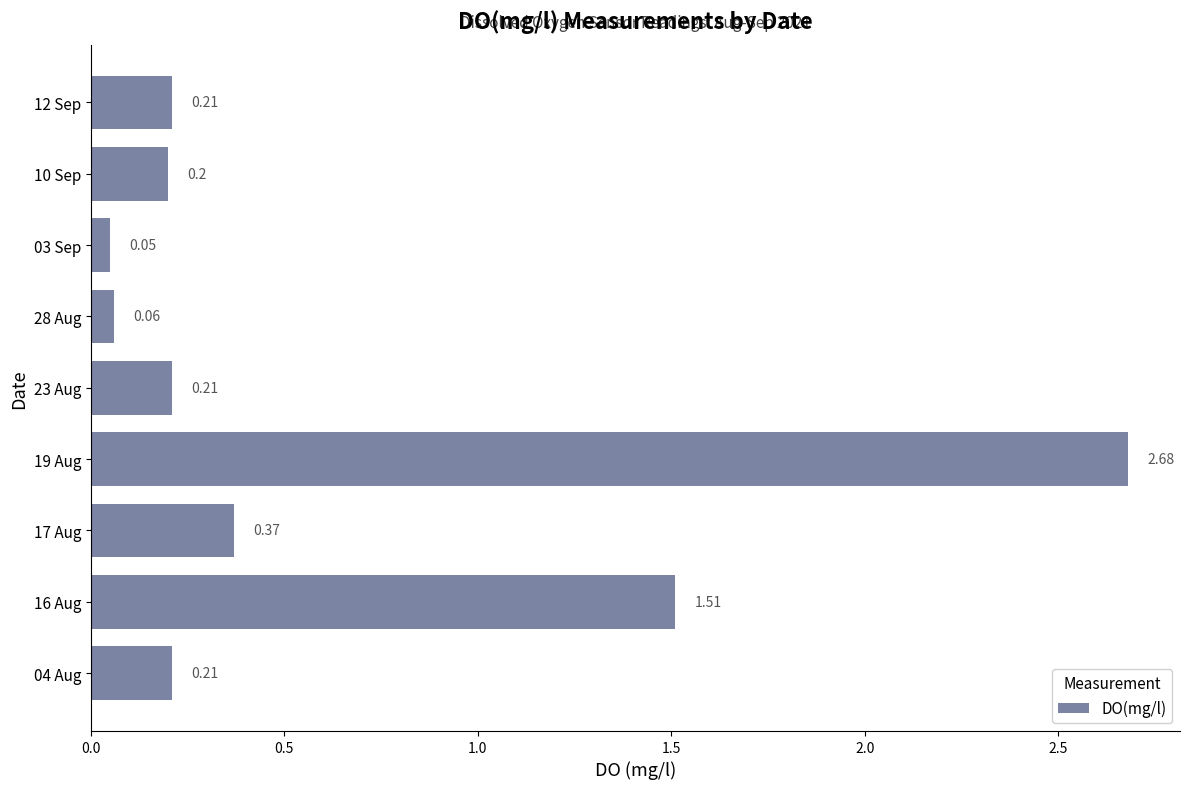

What is the difference between the values at 19 Aug and 17 Aug?

2.3